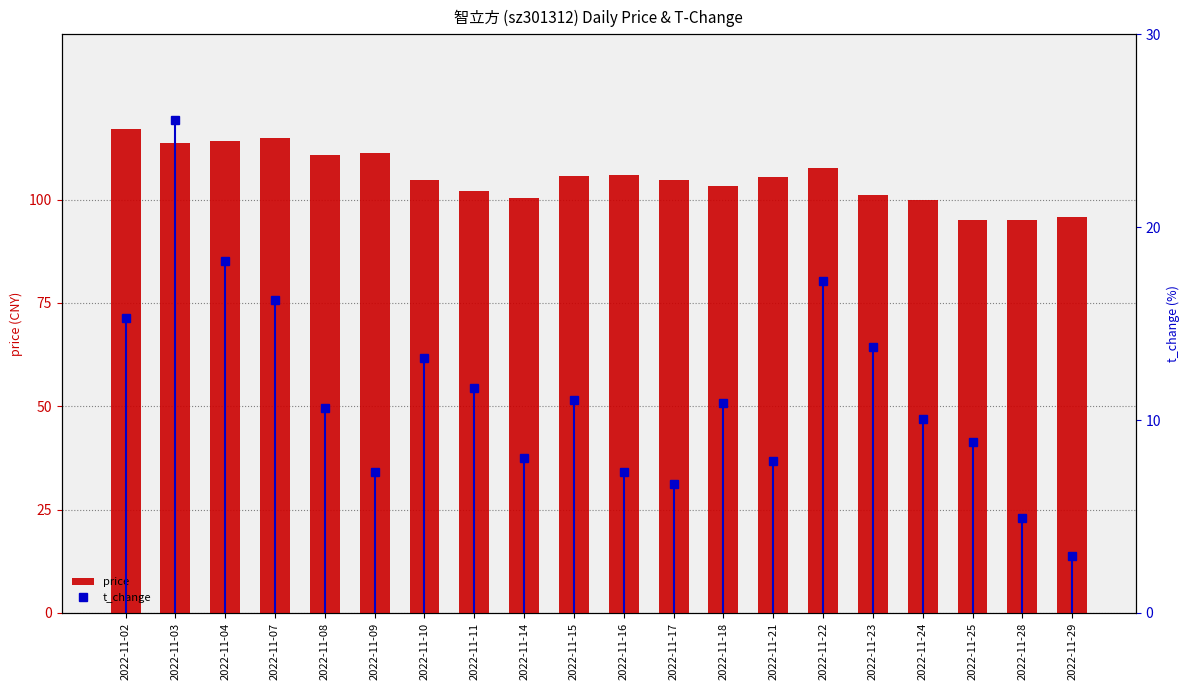

Reading right to left, extract all data points from this chart.

price: 2022-11-29=95.8	2022-11-28=95.2	2022-11-25=95.0	2022-11-24=100.0	2022-11-23=101.2	2022-11-22=107.7	2022-11-21=105.6	2022-11-18=103.4	2022-11-17=104.8	2022-11-16=106.0	2022-11-15=105.8	2022-11-14=100.5	2022-11-11=102.0	2022-11-10=104.7	2022-11-09=111.3	2022-11-08=110.8	2022-11-07=114.8	2022-11-04=114.2	2022-11-03=113.7	2022-11-02=117.1
t_change: 2022-11-29=3.0	2022-11-28=4.9	2022-11-25=8.8	2022-11-24=10.1	2022-11-23=13.8	2022-11-22=17.2	2022-11-21=7.9	2022-11-18=10.9	2022-11-17=6.7	2022-11-16=7.3	2022-11-15=11.1	2022-11-14=8.0	2022-11-11=11.7	2022-11-10=13.2	2022-11-09=7.3	2022-11-08=10.6	2022-11-07=16.2	2022-11-04=18.3	2022-11-03=25.5	2022-11-02=15.3